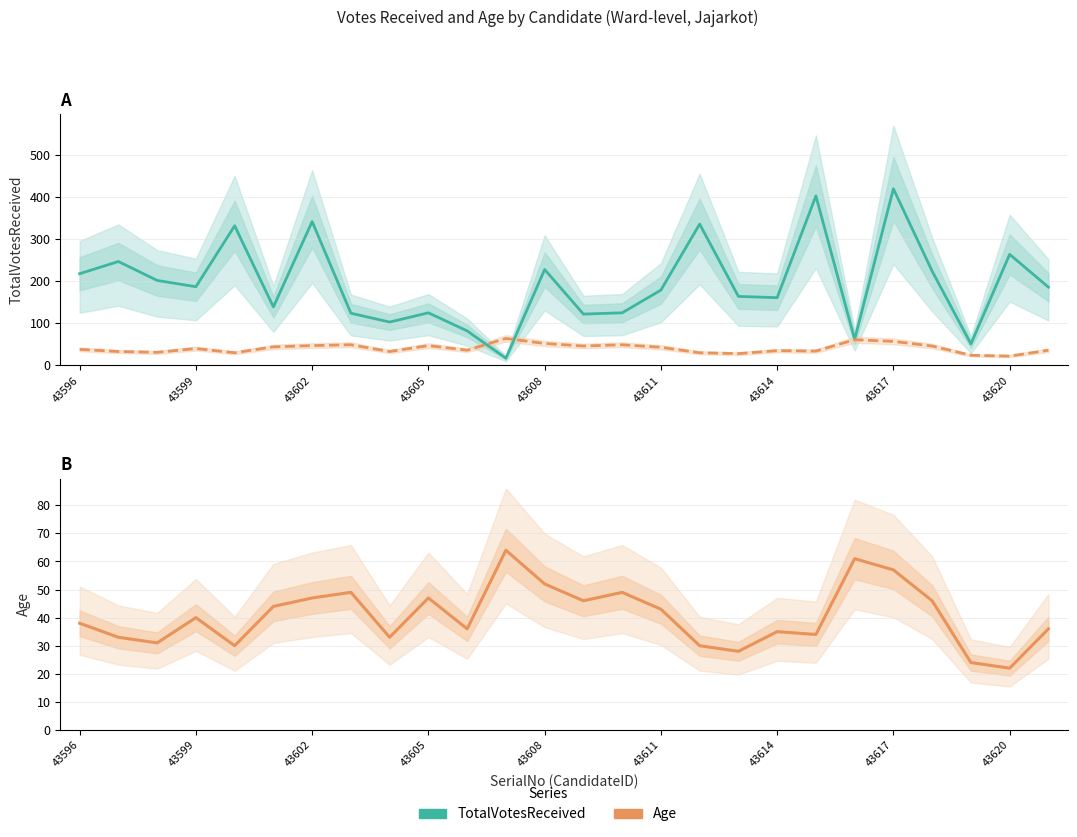

True or false: TotalVotesReceived has a value of 164 at 17.

True